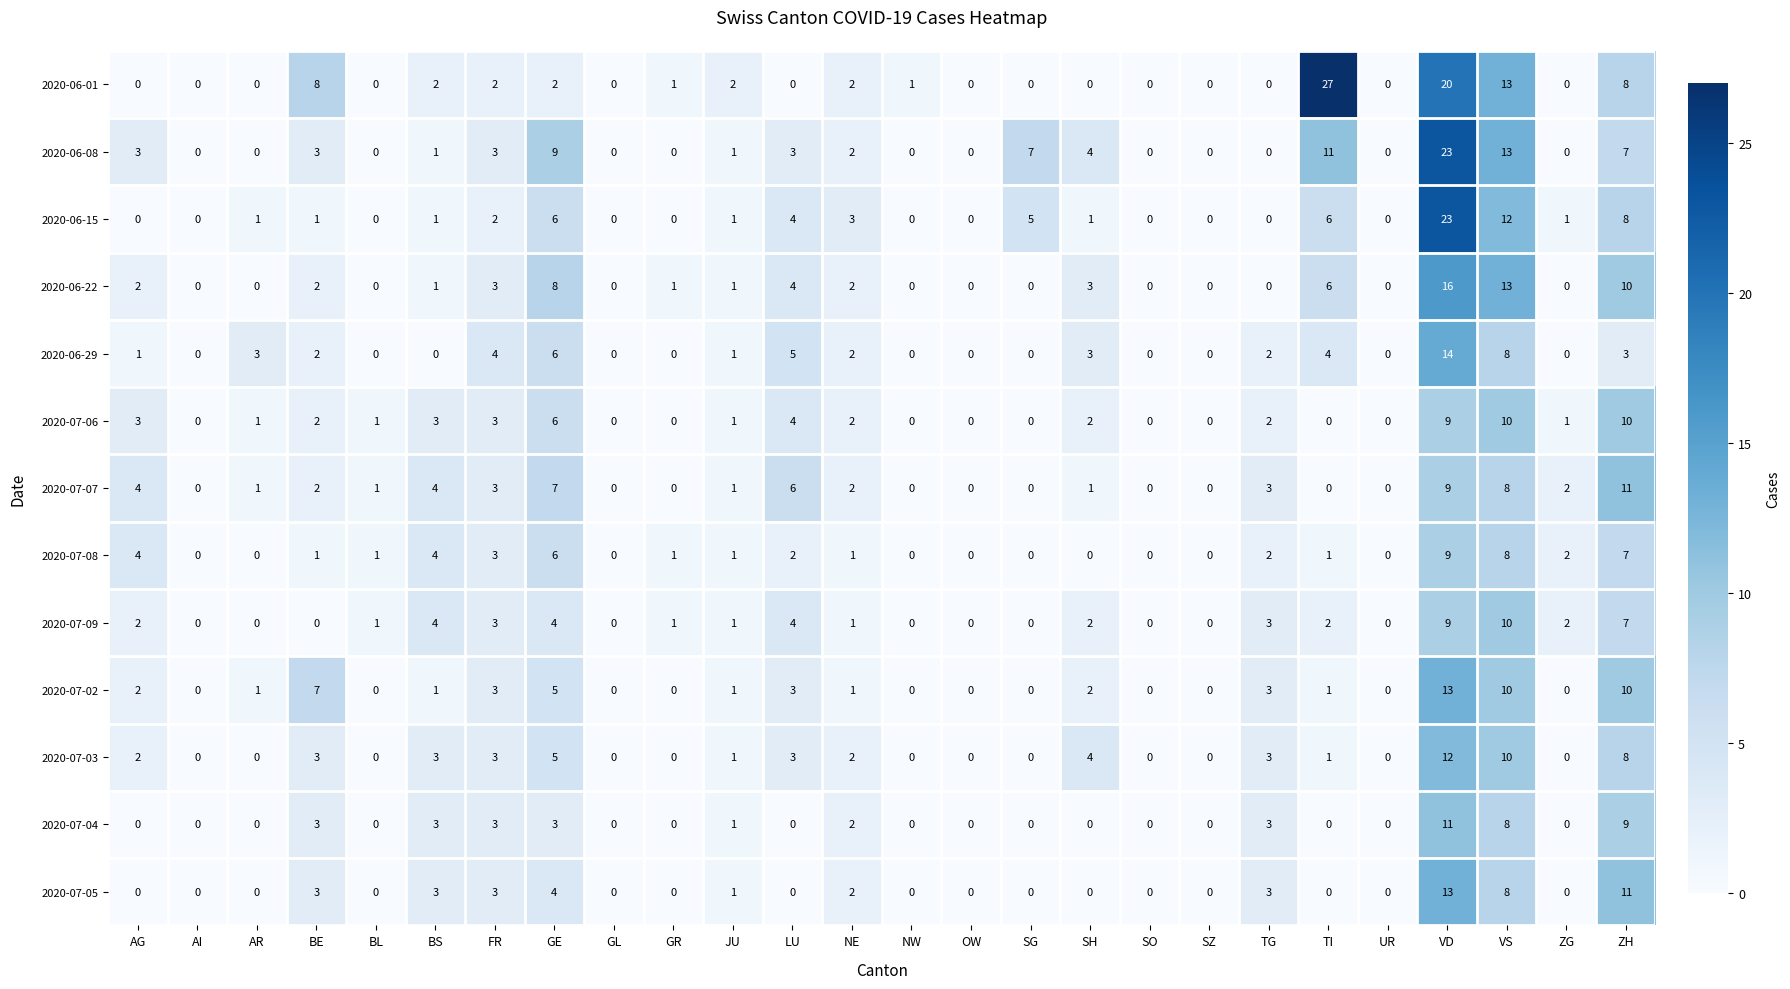

Is it true that 2020-07-05 equals -5 at LU?

False